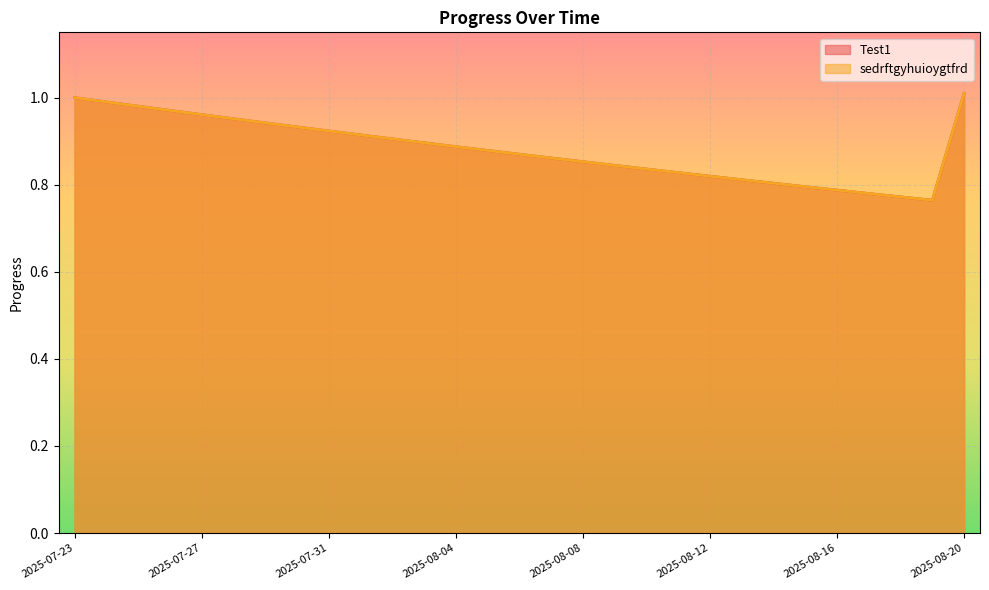

True or false: Test1 and sedrftgyhuioygtfrd intersect in this chart.

False